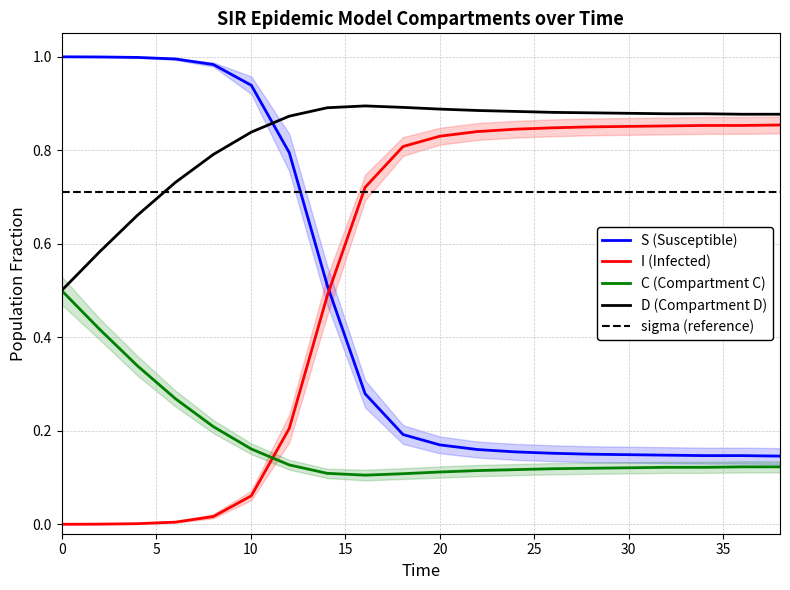

At how many categories does at least one series exceed 0?

20